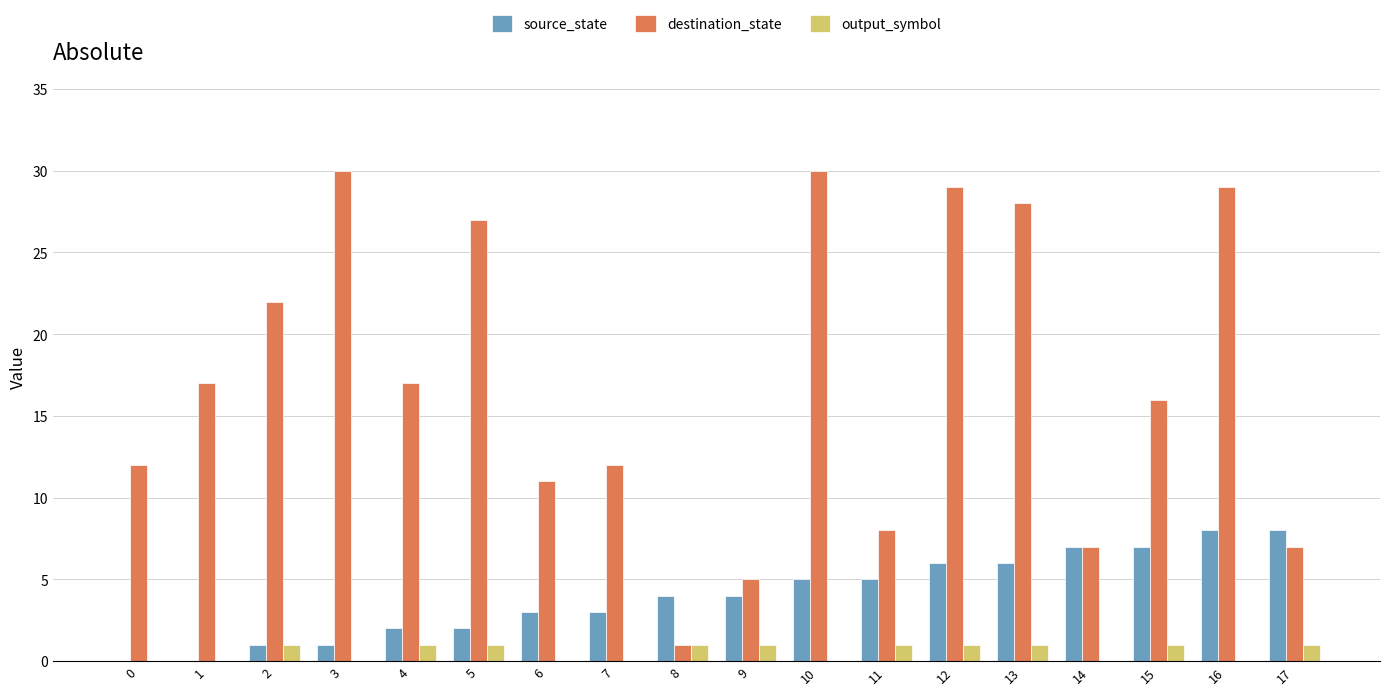

Reading left to right, list all the values displayed in this chart.

source_state: 0	0	1	1	2	2	3	3	4	4	5	5	6	6	7	7	8	8
destination_state: 12	17	22	30	17	27	11	12	1	5	30	8	29	28	7	16	29	7
output_symbol: 0	0	1	0	1	1	0	0	1	1	0	1	1	1	0	1	0	1